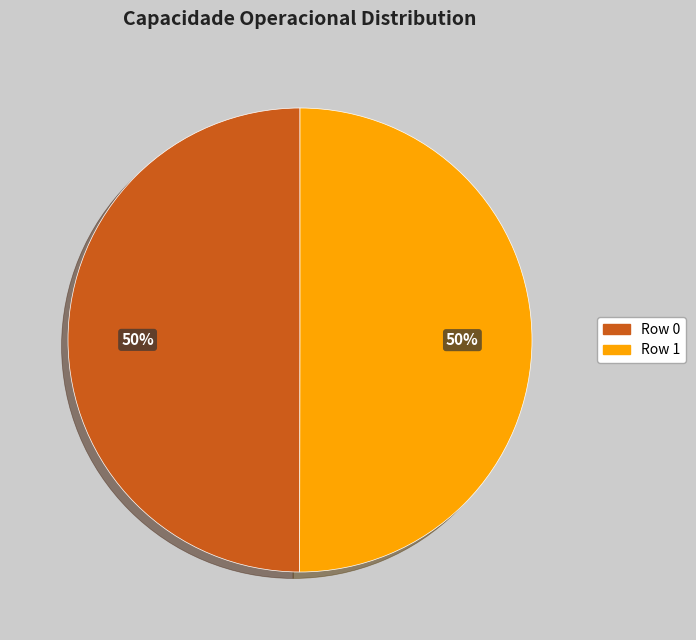

Is it true that Row 0 is 62% of the pie?

False